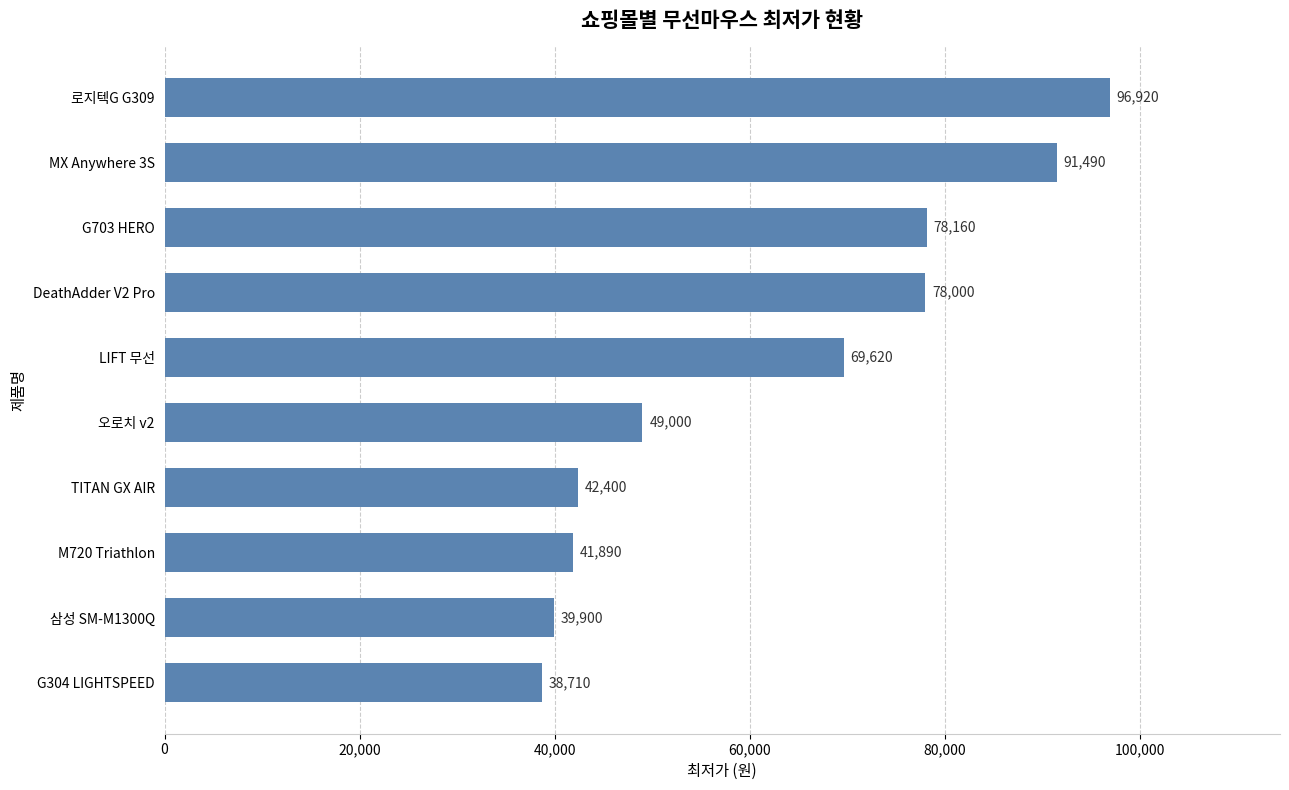

Read the value at 로지텍G G309, to the nearest 50.

96900